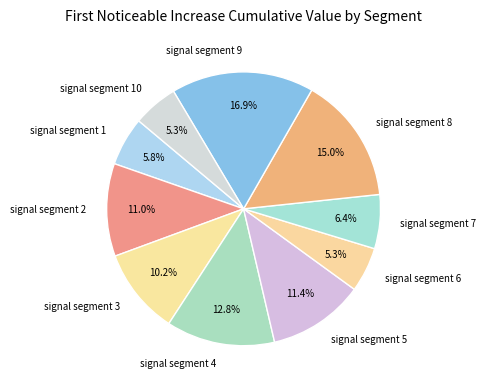

What portion of the pie excludes signal segment 9?

83.1%